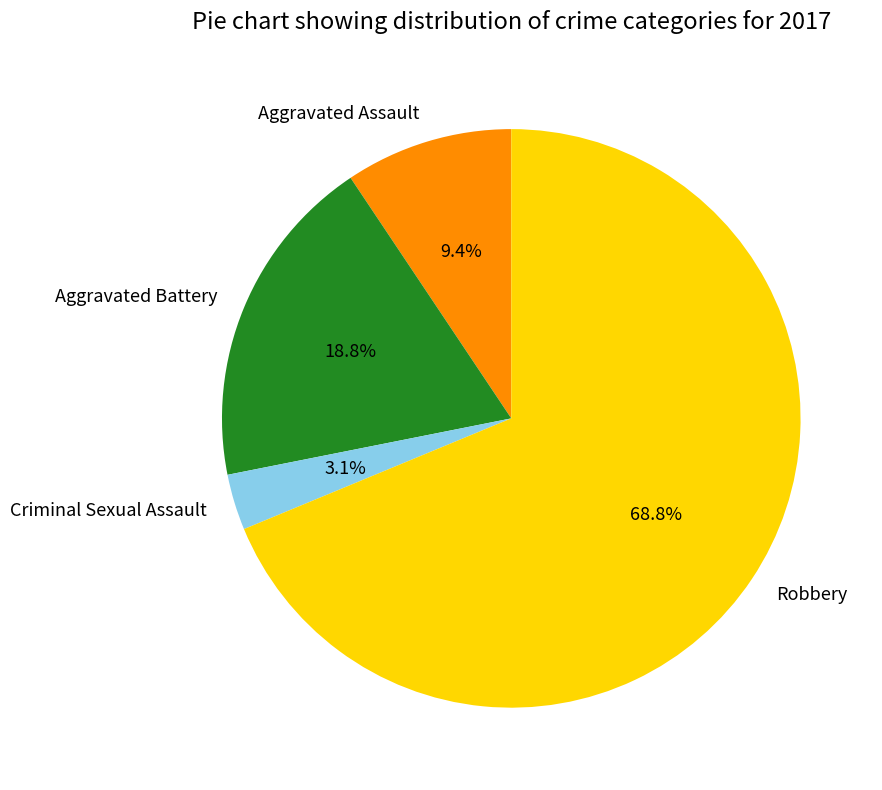

What is the ratio of the value at Aggravated Battery to the value at Robbery?

0.3